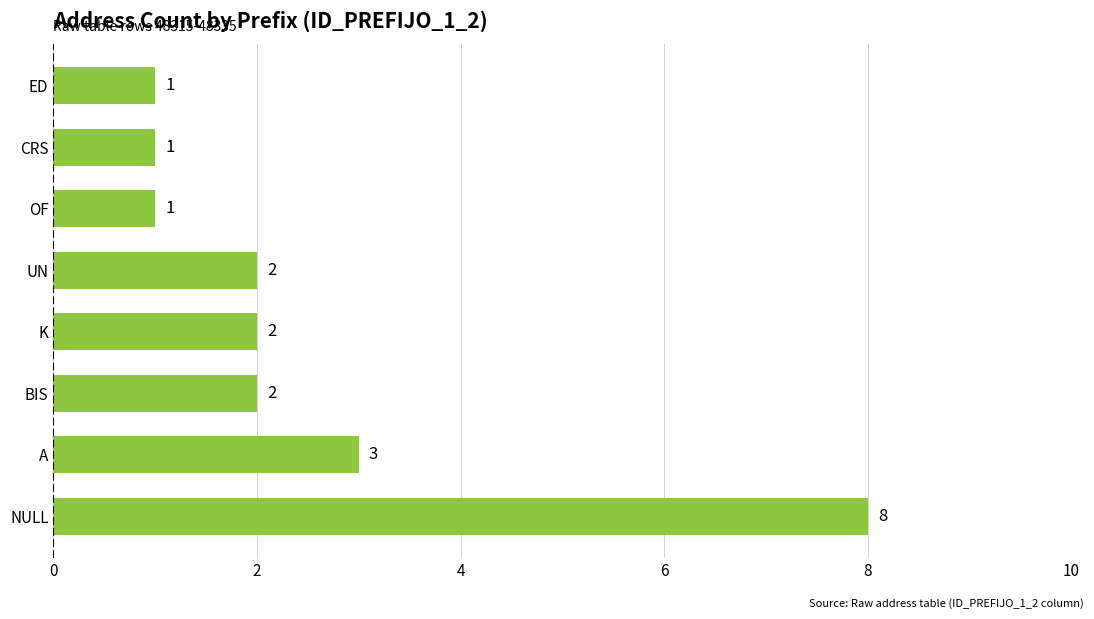

What is the change in value from NULL to BIS?

-6